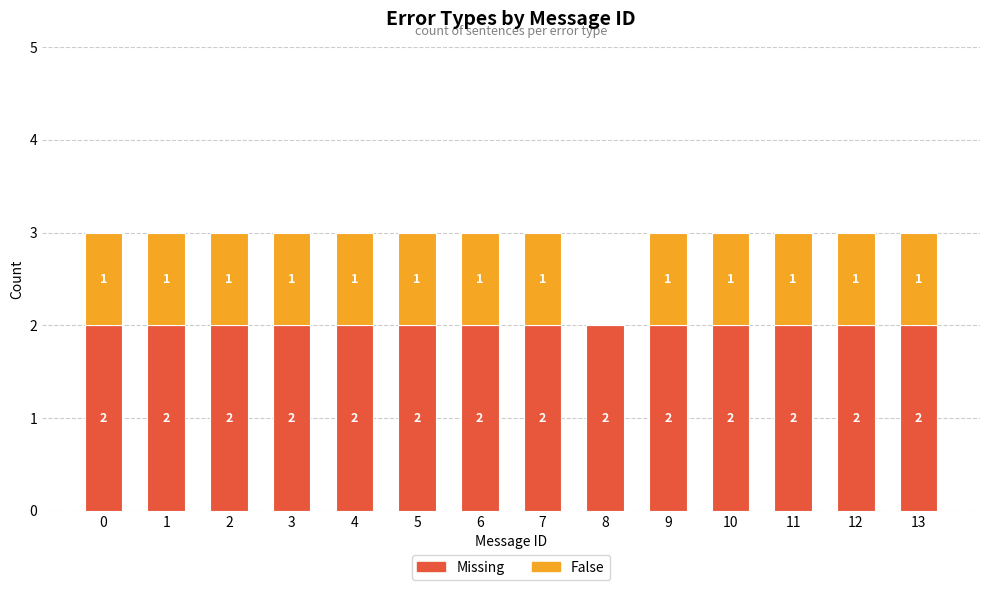

What is the total value across all series at 6?

3